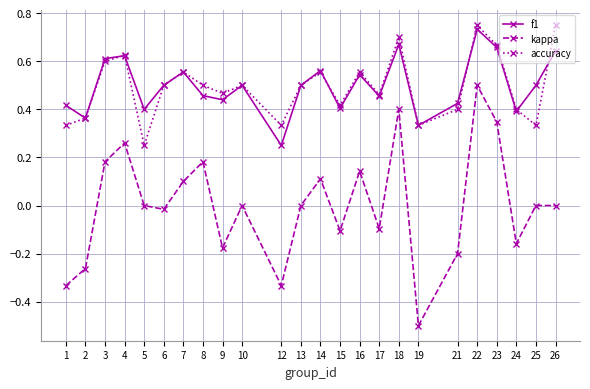

In f1, how many points are lower than both neighbors (excluding endpoints)?

8